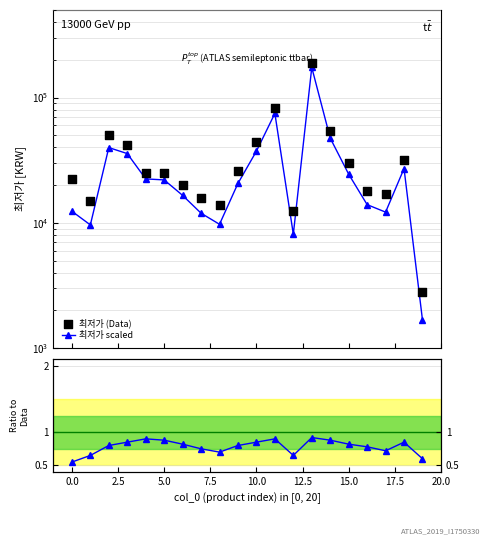

At which category is the sum across all series the highest?

13